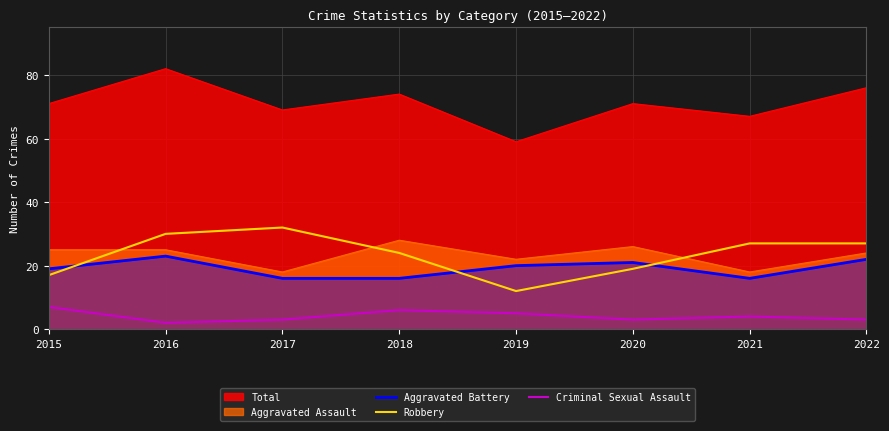

In Robbery, how many points are lower than both neighbors (excluding endpoints)?

1